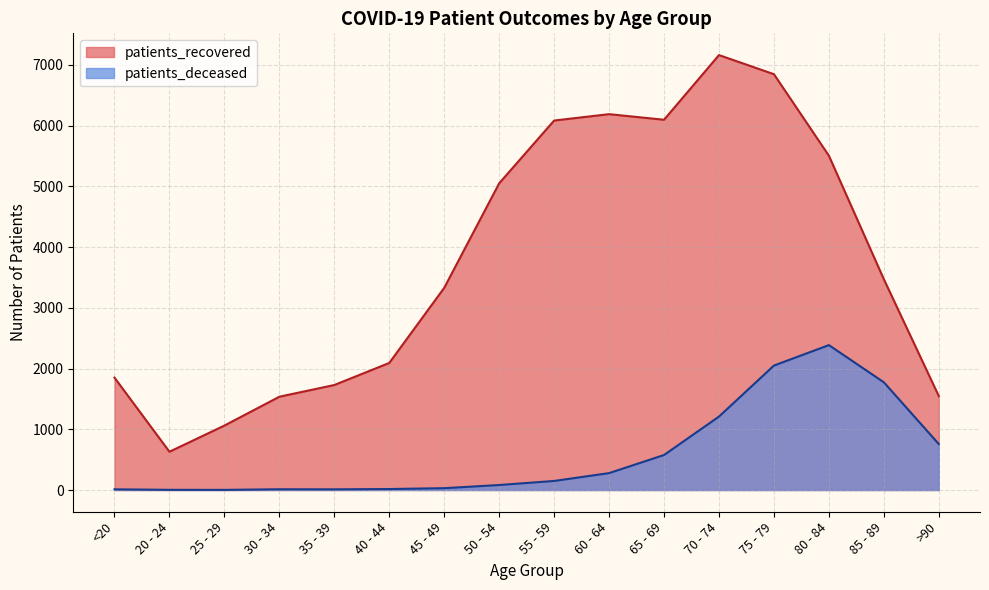

What position from the left is 75 - 79?

13